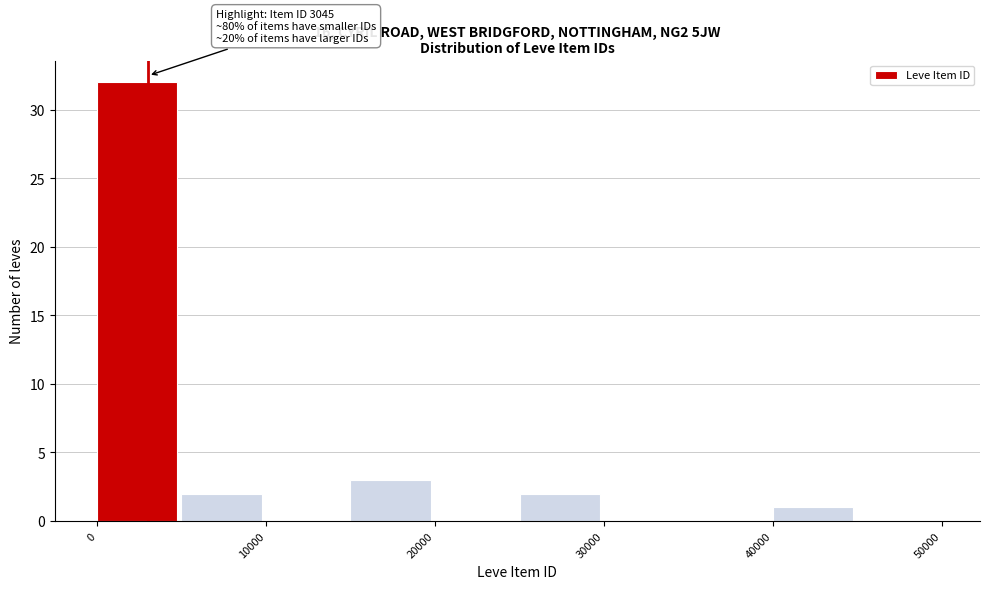

Which range on the x-axis has the tallest bar?

0 to 5000